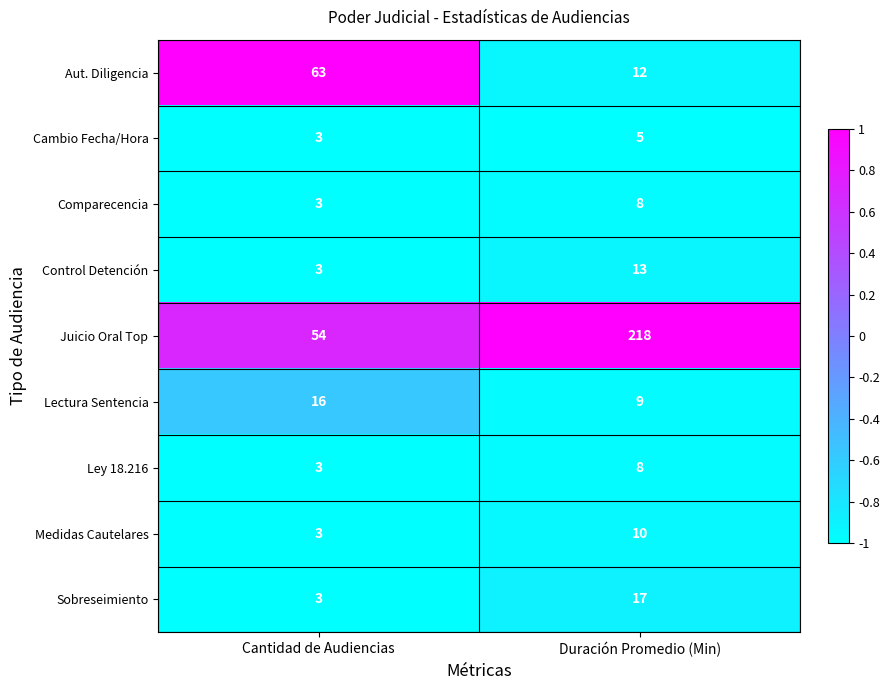

Reading left to right, transcribe all the data shown in this chart.

Aut. Diligencia: 63	12
Cambio Fecha/Hora: 3	5
Comparecencia: 3	8
Control Detención: 3	13
Juicio Oral Top: 54	218
Lectura Sentencia: 16	9
Ley 18.216: 3	8
Medidas Cautelares: 3	10
Sobreseimiento: 3	17